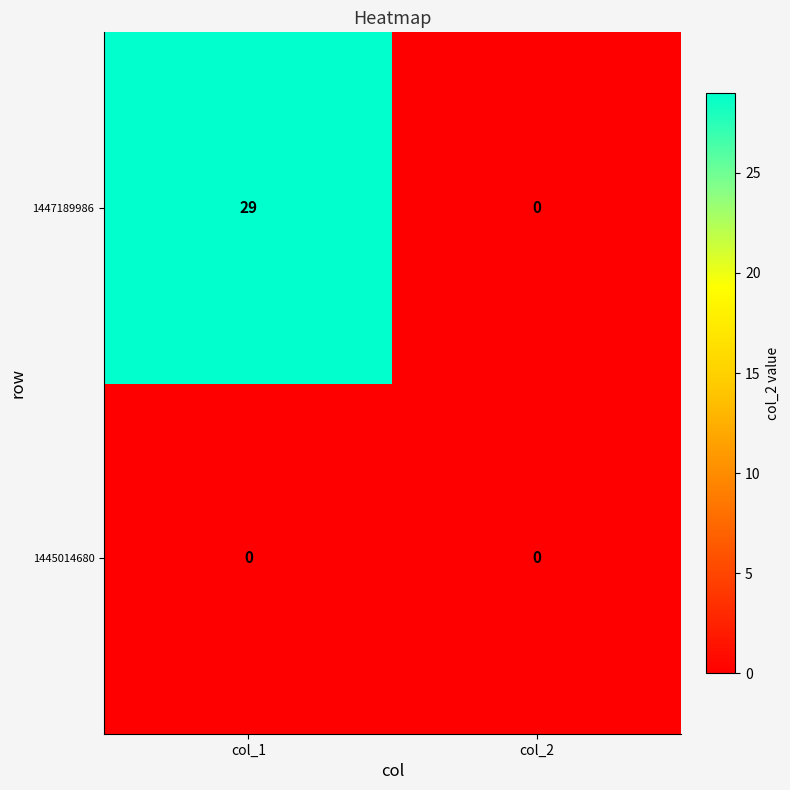

At col_1, list the series in order from largest to smallest.

1447189986, 1445014680